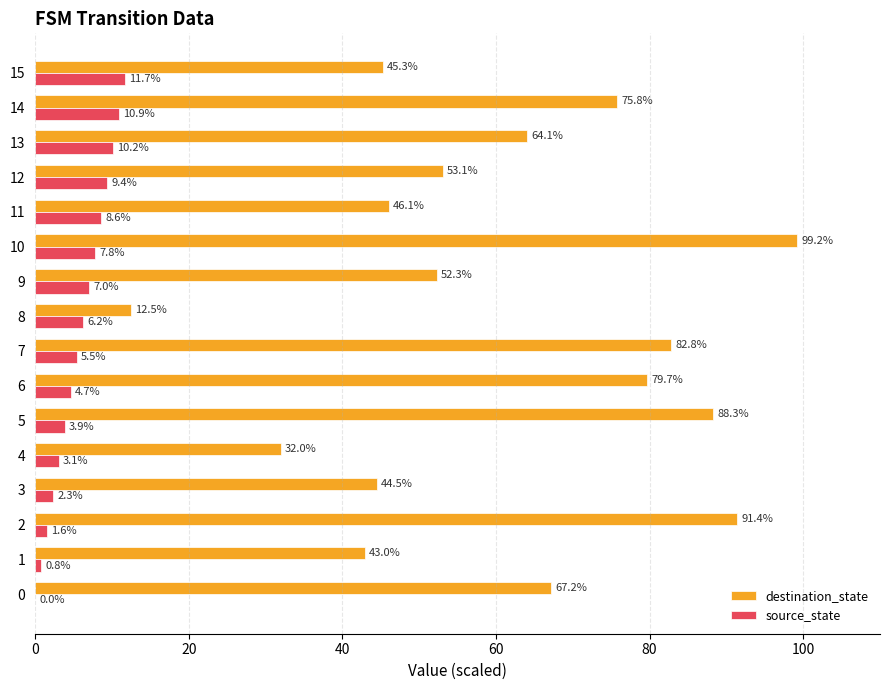

Which category has the highest value across all series?

10